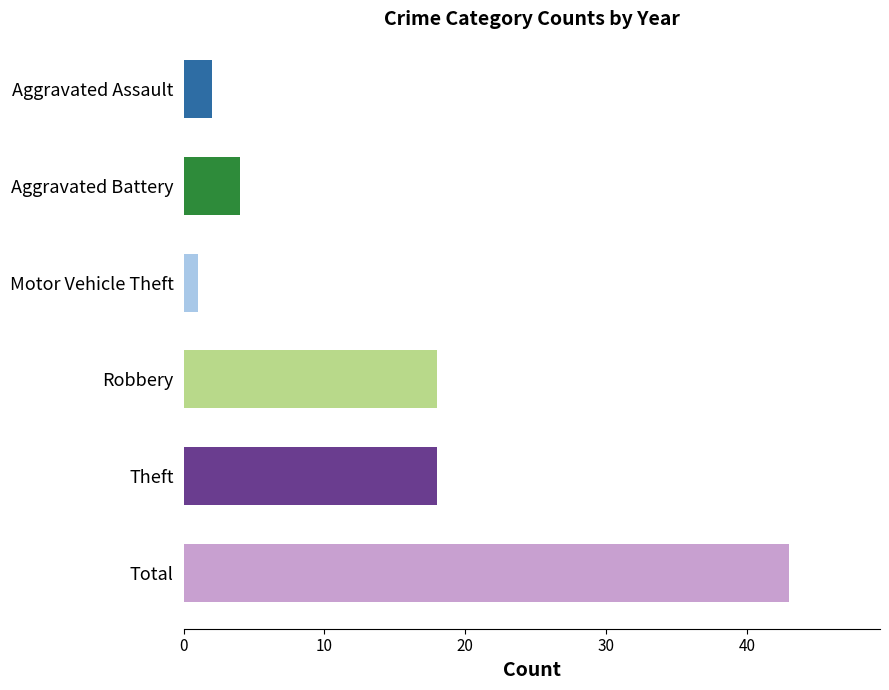

Is it true that the value at Theft is 18?

True